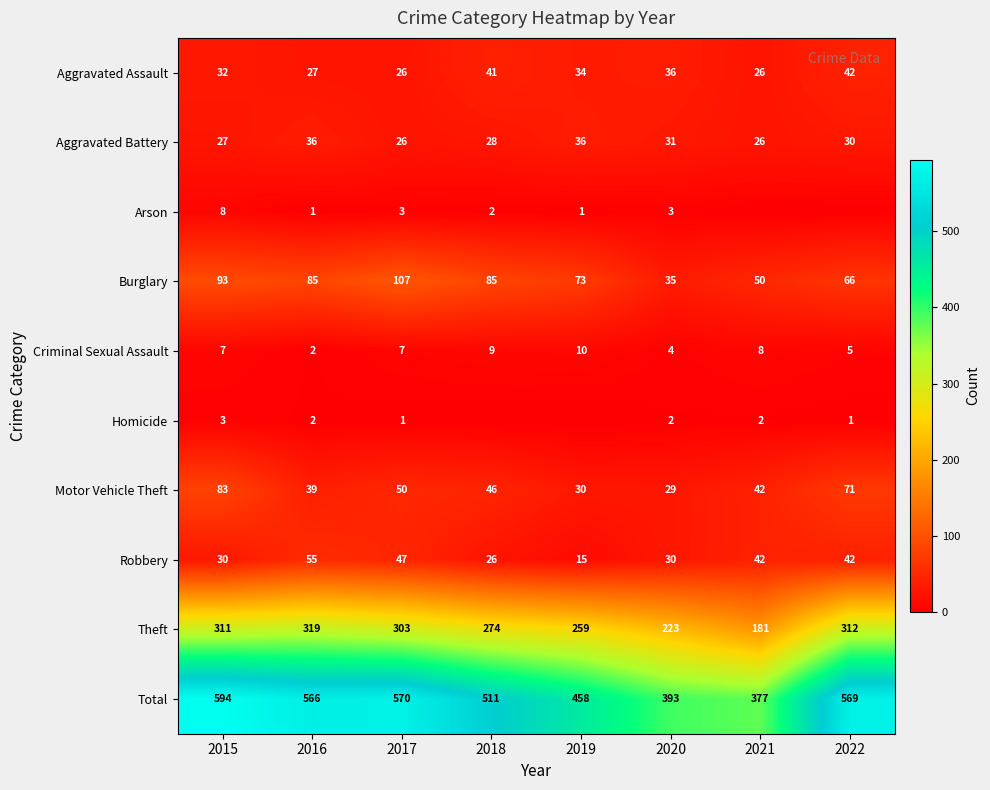

At how many categories does at least one series exceed 376?

8